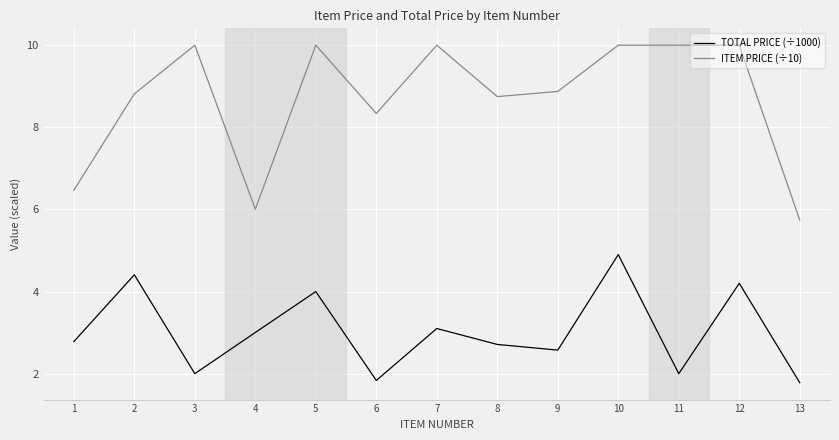

What is the difference between the maximum and minimum values in the TOTAL PRICE (÷1000) series?

3.1